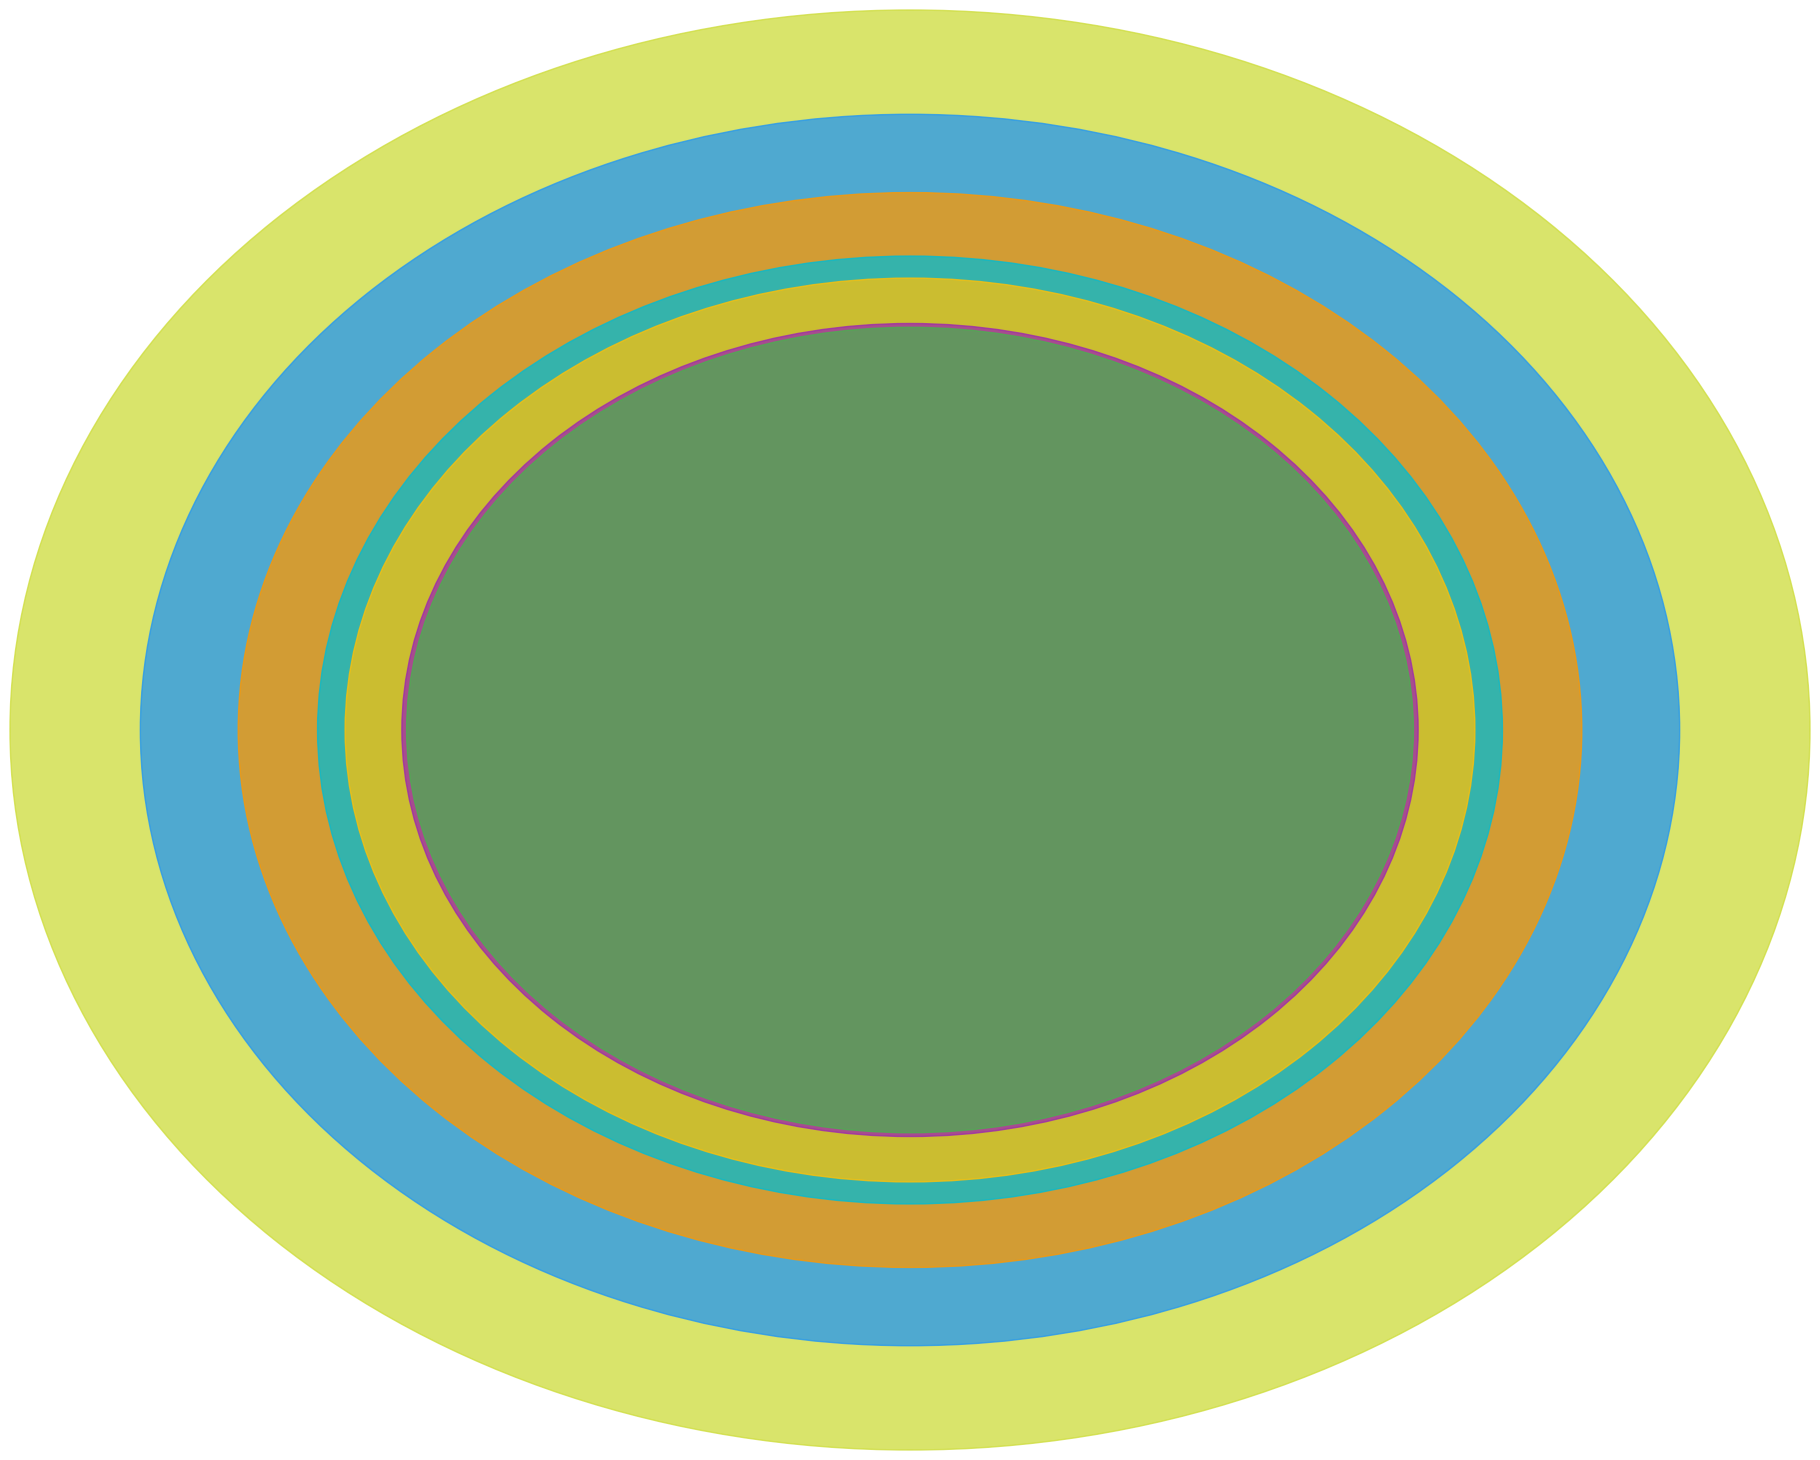

To the nearest percent, what percentage of the pie is 2022-11-15?

12%